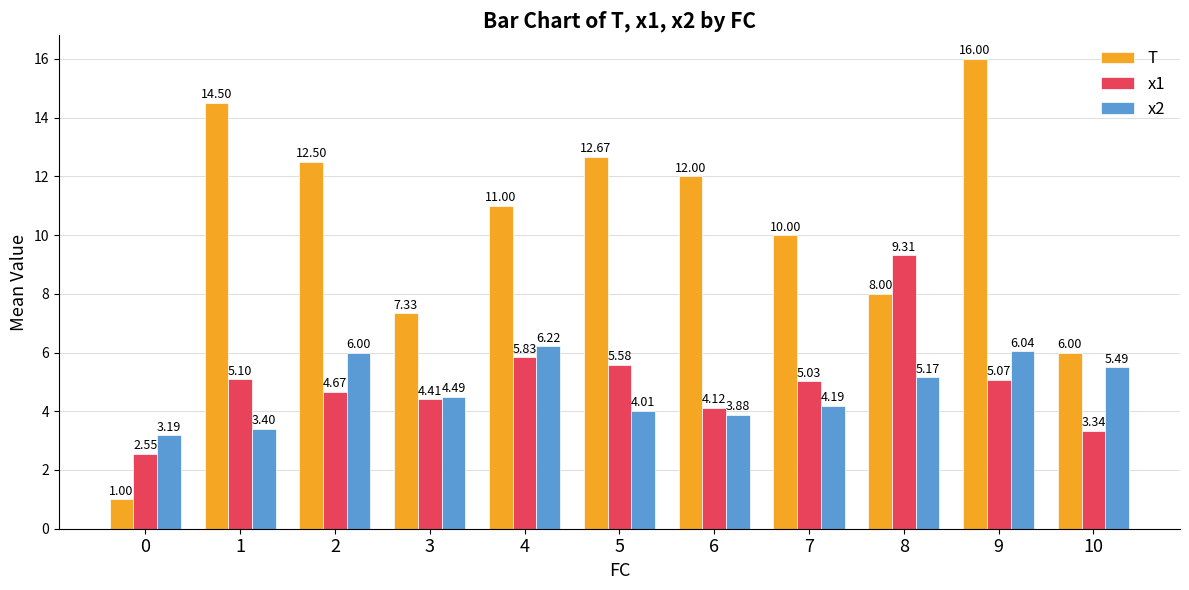

At which category is the sum across all series the highest?

9